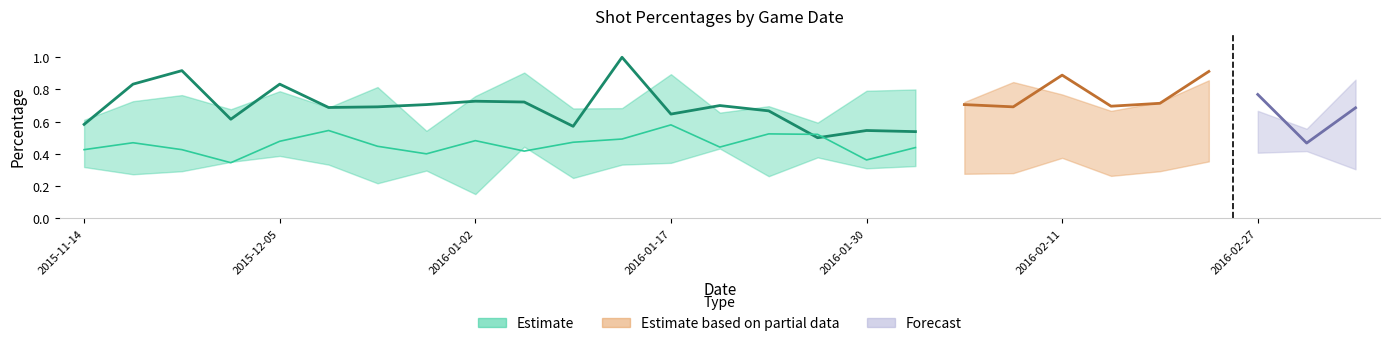

The value of Opp_FG_Pct at 2016-02-08 is 1.0. True or false?

False